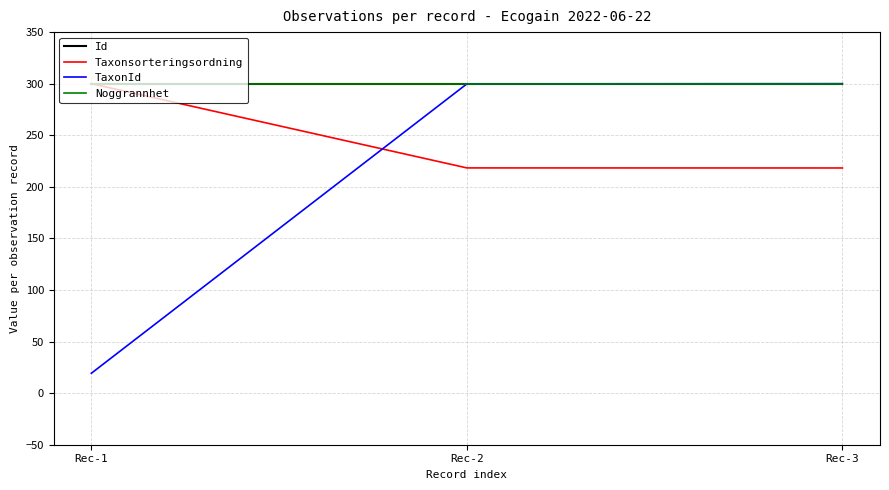

Count the number of data series in this chart.

4